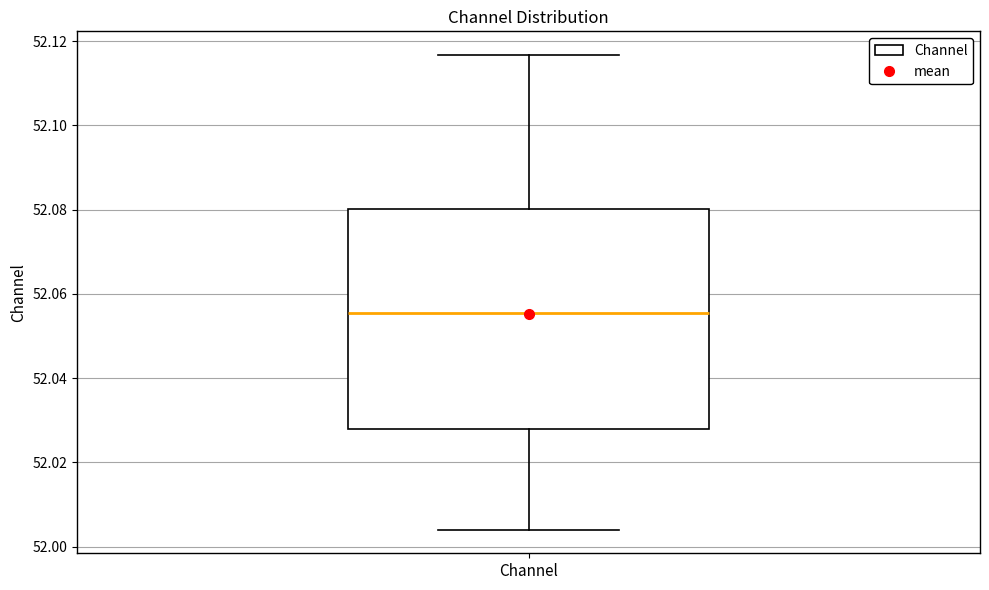

Read this box plot against the y-axis: the position of the median line, the range covered by the box, and the ends of both whiskers. The values are not printed on the chart, so give them approximately, as read against the axis.

median 52.056, box 52.028 to 52.080, whiskers 52.004 to 52.116